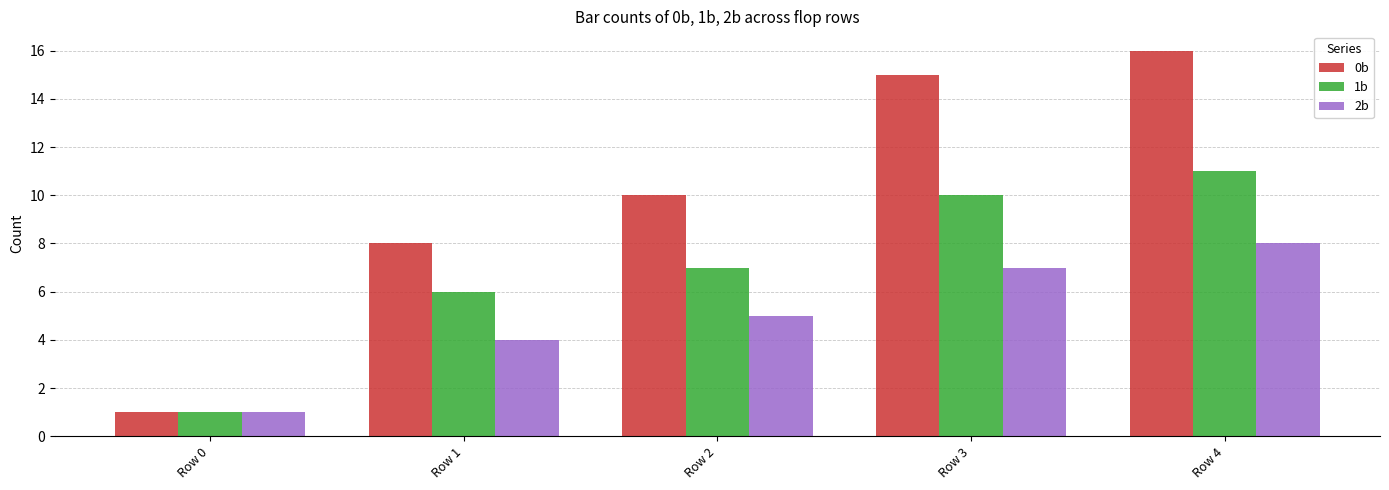

What is the difference between the 2b values at Row 1 and Row 3?

3